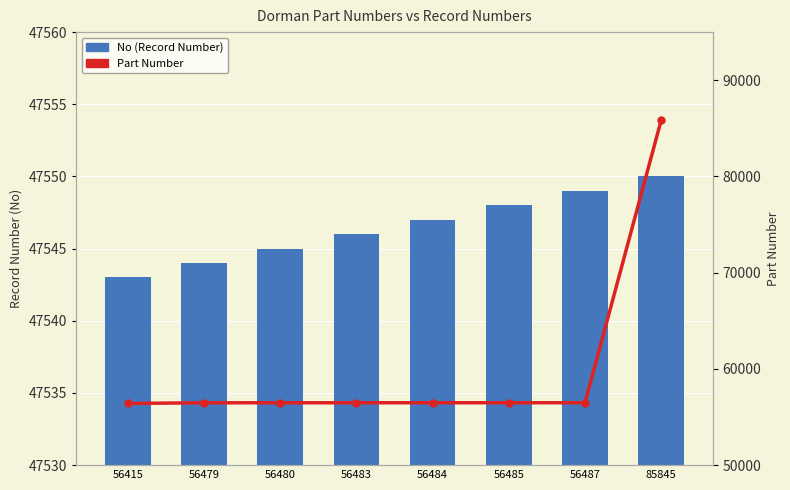

Which category has the lowest value in the No (Record Number) series?

56415